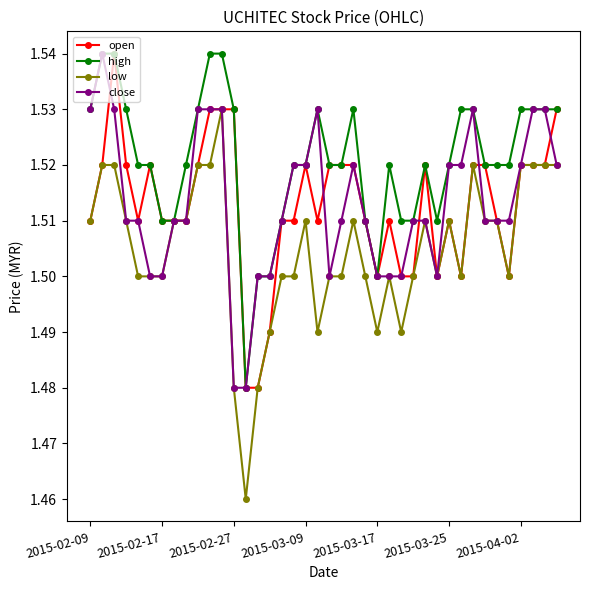

How many lines are shown in the chart?

4